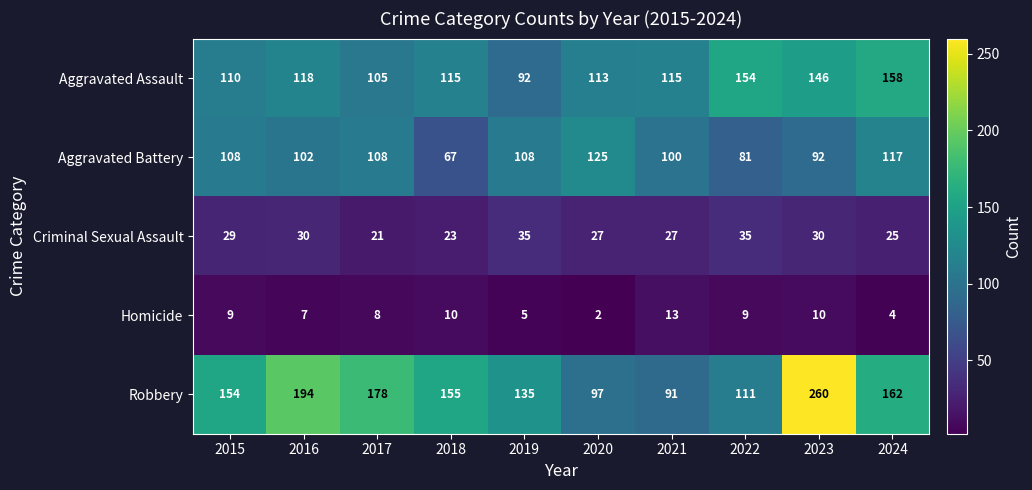

Which series has the largest total across all categories?

Robbery